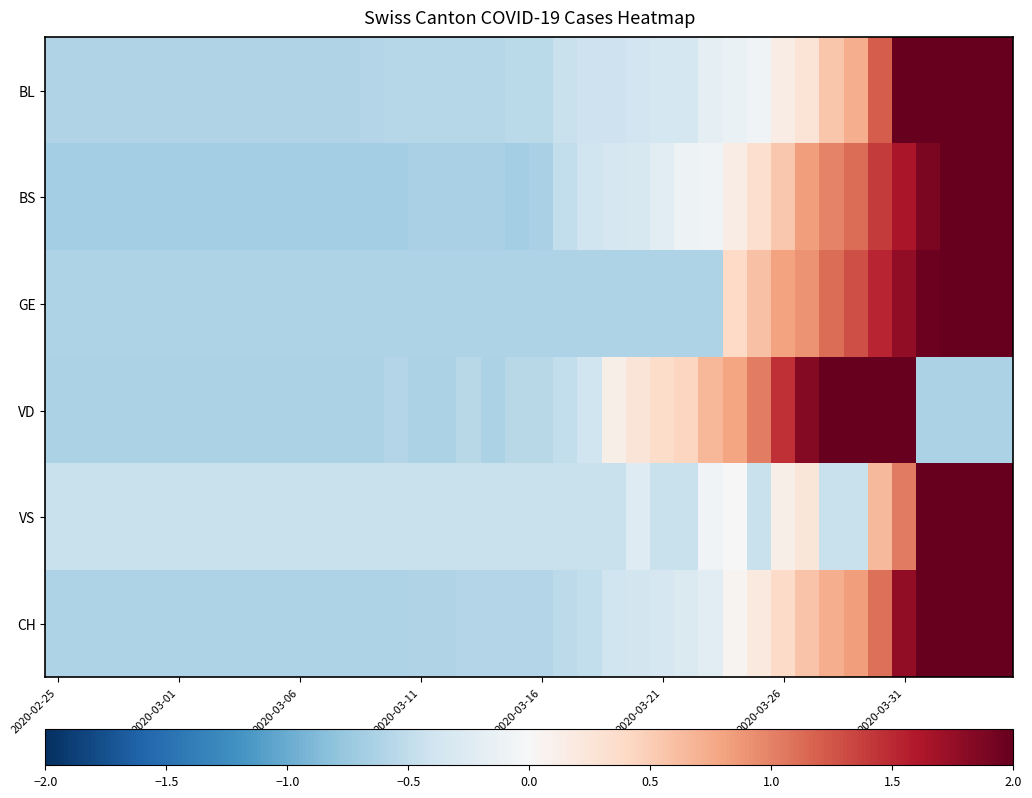

Rank the series by their maximum value, from lowest to highest.

GE, VD, BS, BL, CH, VS